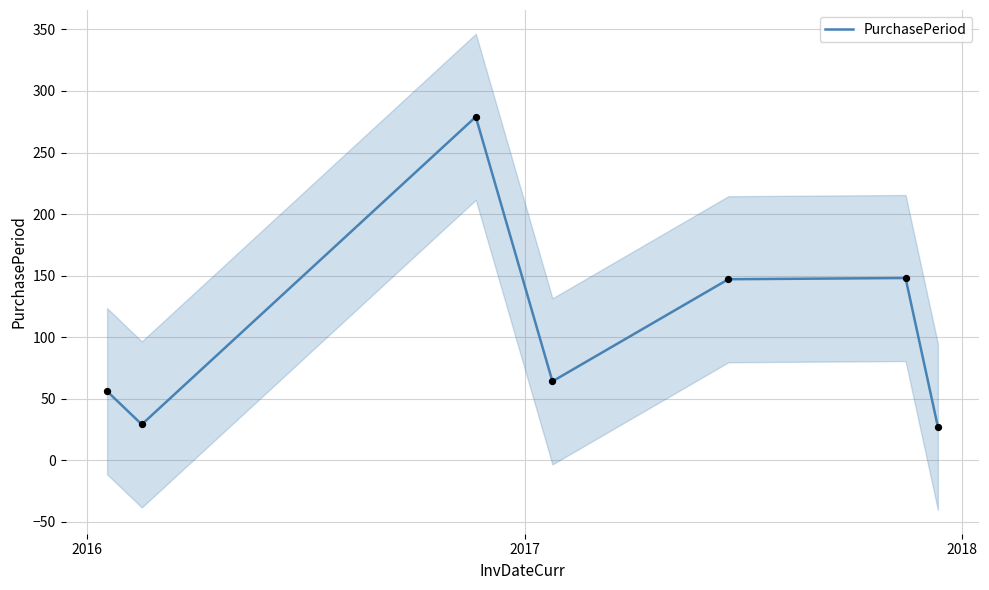

What is the highest value of the PurchasePeriod series?

279